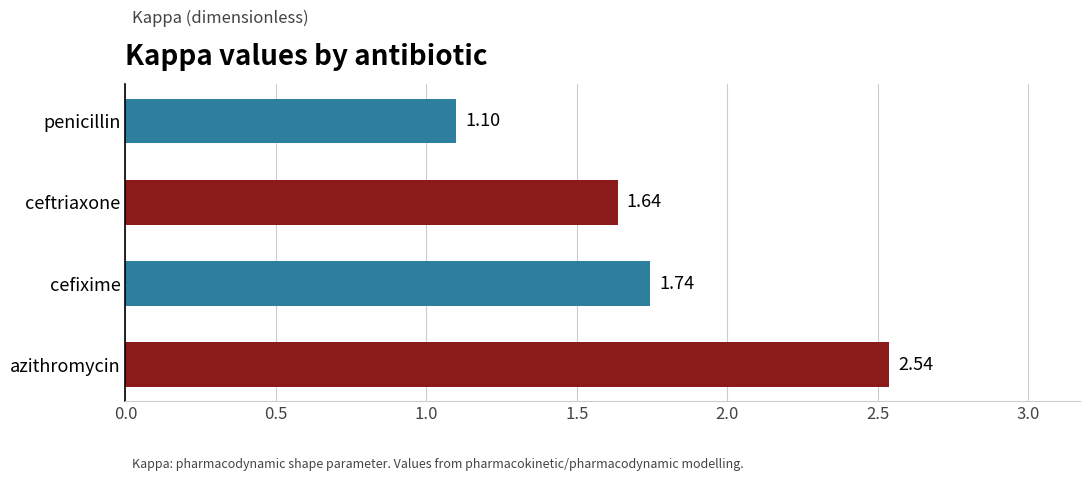

What is the sum of the values at azithromycin and ceftriaxone?

4.2